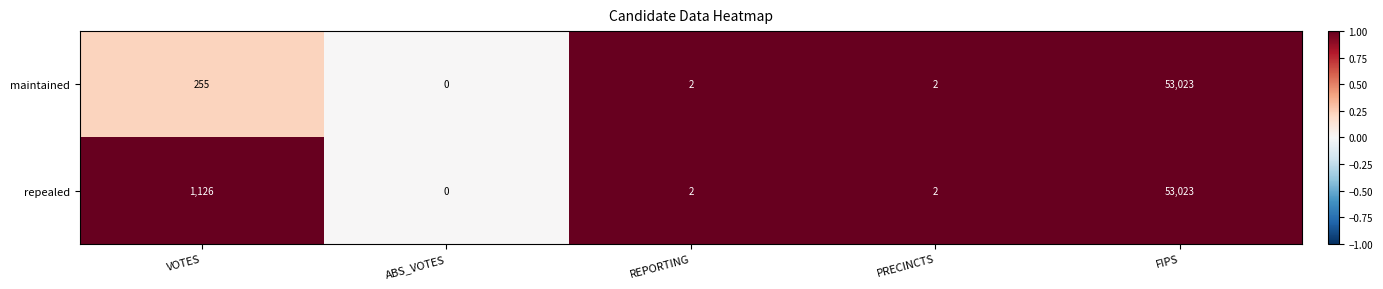

How many values in maintained are above zero?

4